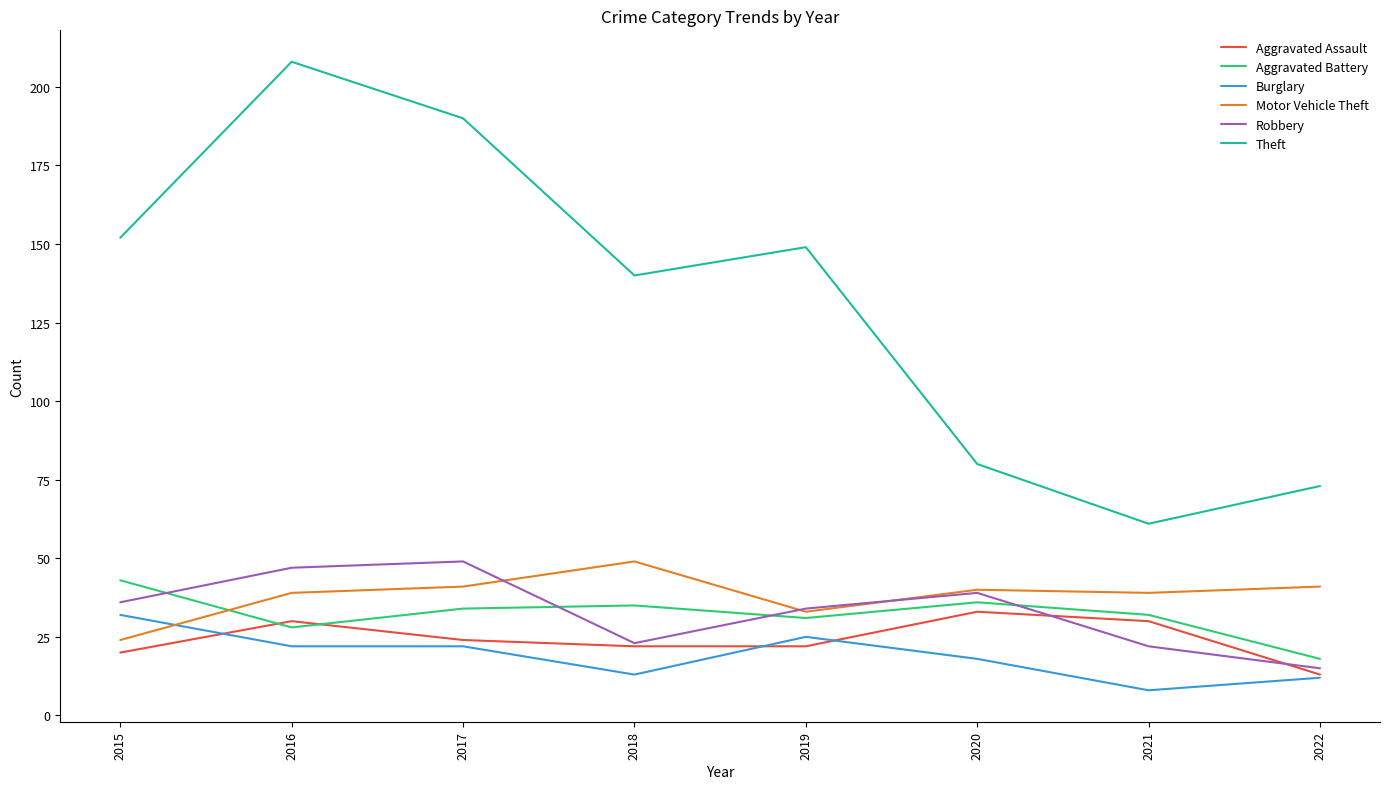

What is the sum of the Aggravated Assault values at 2019 and 2020?

55